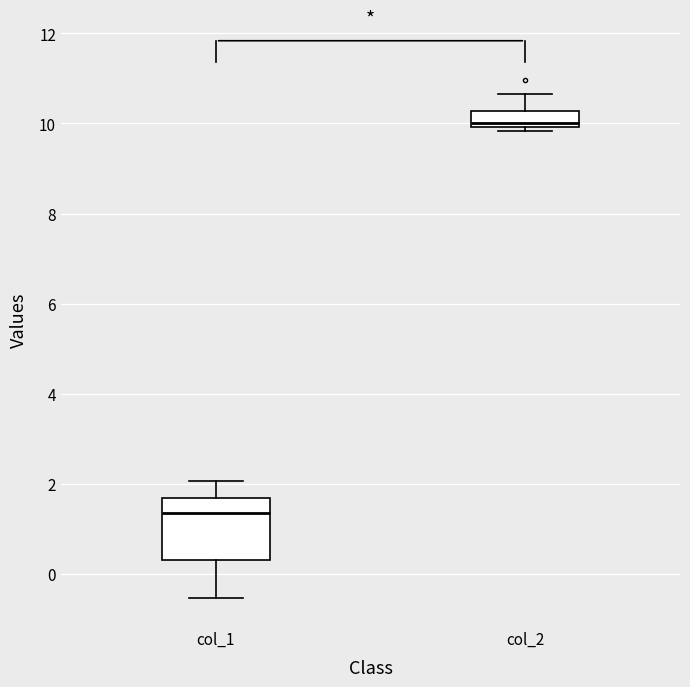

Which box is the tallest, from its lower edge to its upper edge?

col_1